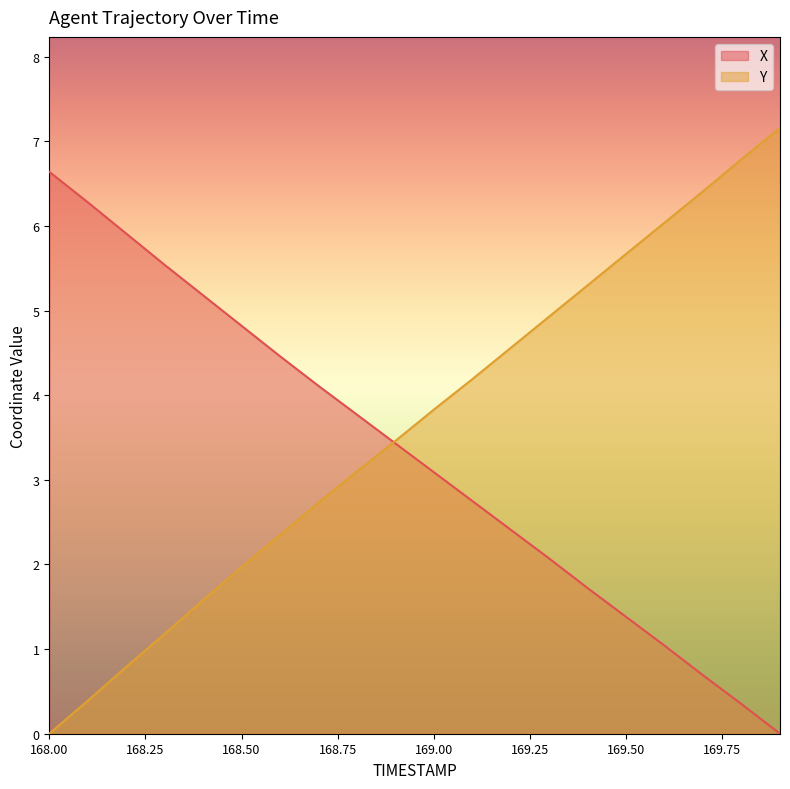

Where do Y and X first cross each other?

168.8 and 168.9